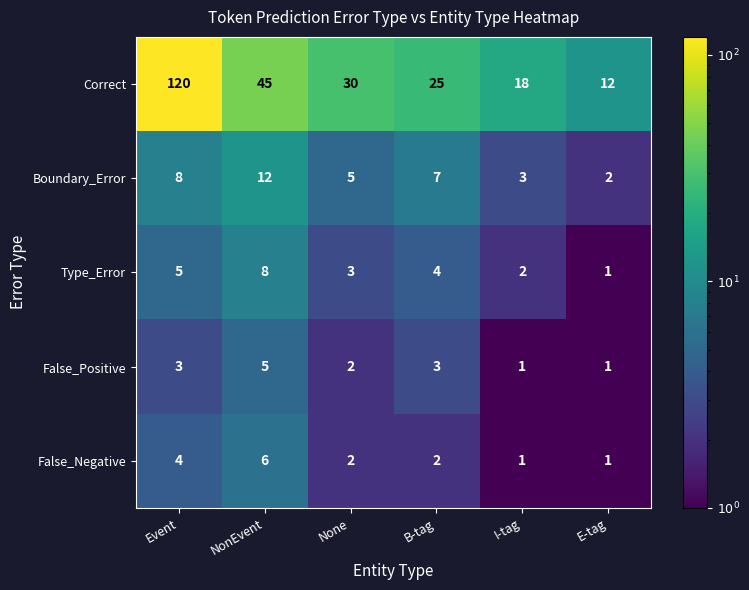

True or false: Type_Error has a value of 1 at Event.

False